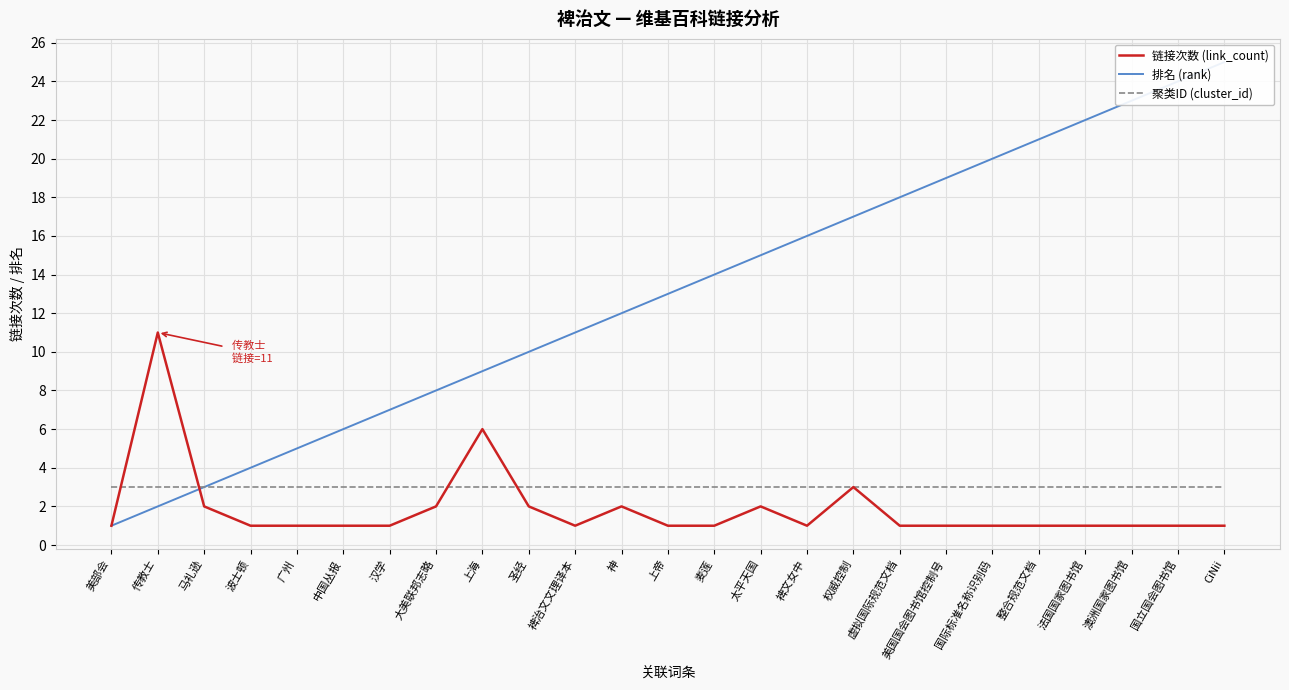

What is the difference between the 排名 (rank) values at 上海 and 权威控制?

8